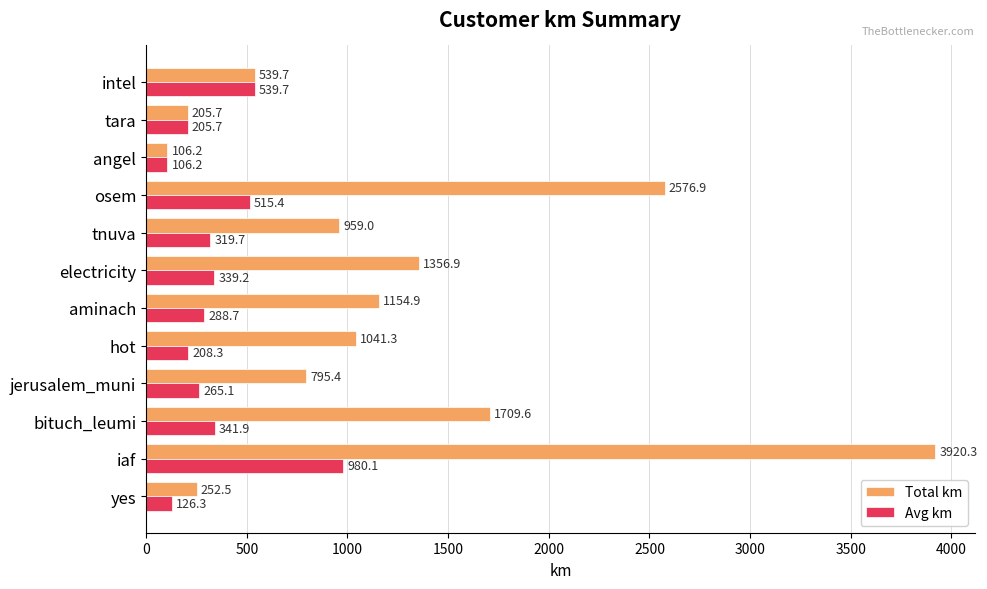

What is the highest value of the Avg km series?

980.1